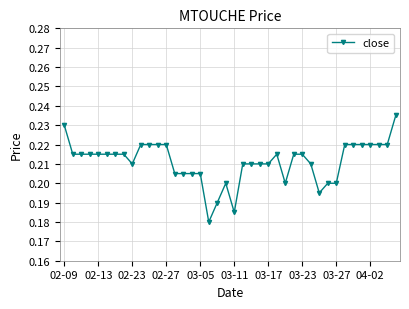

What is the sum of all values?

8.4